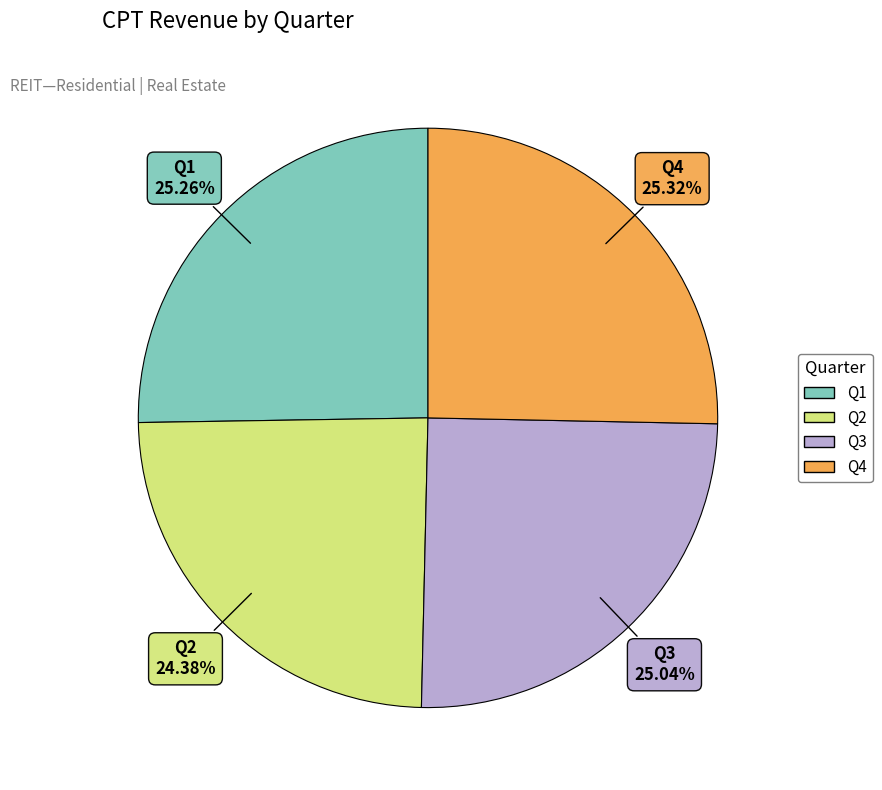

Which category has the smallest portion of the pie?

Q2